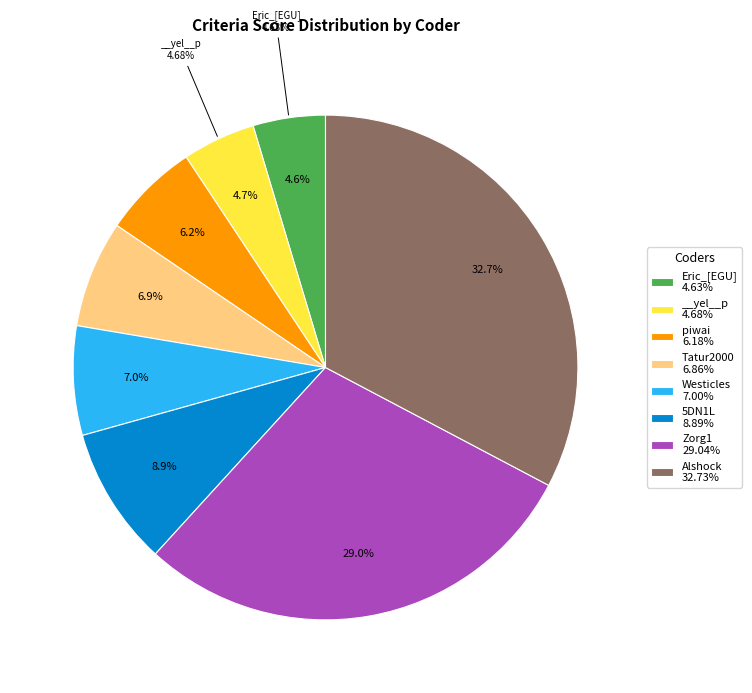

True or false: piwai accounts for 1% of the total.

False